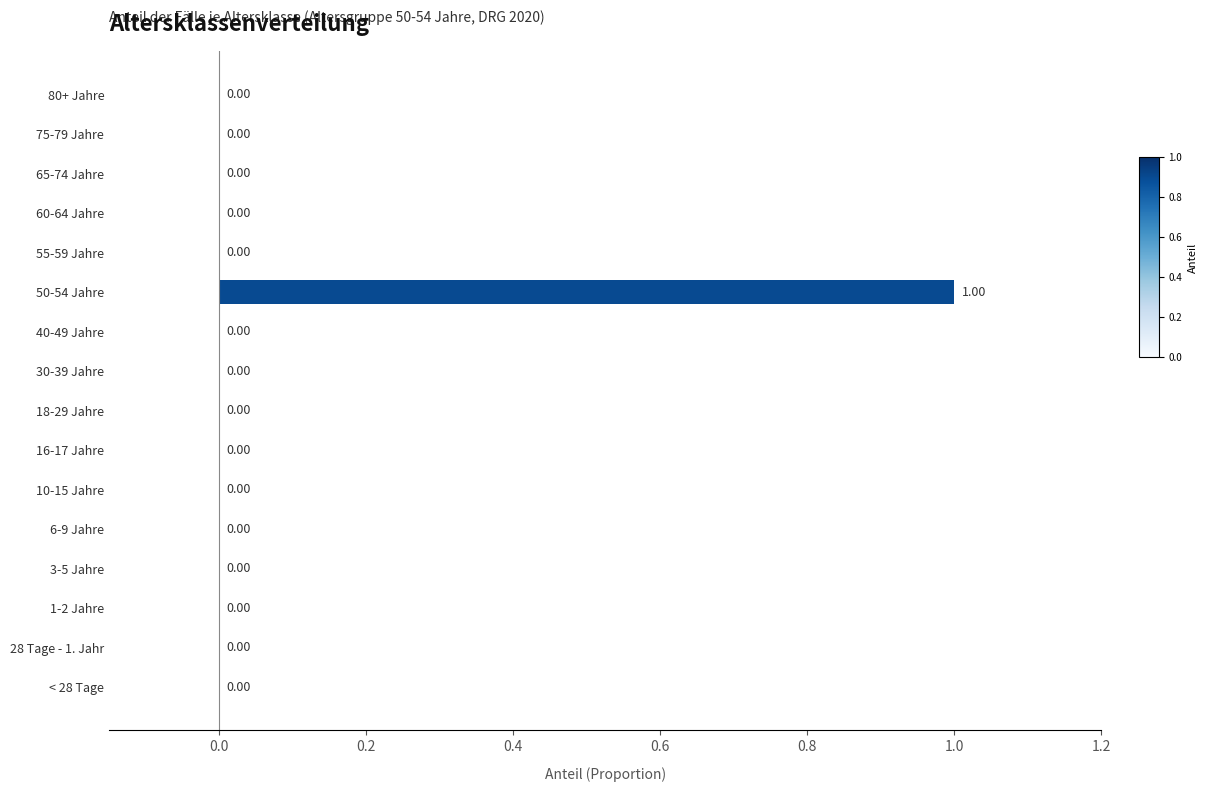

Are the bars horizontal?

Yes